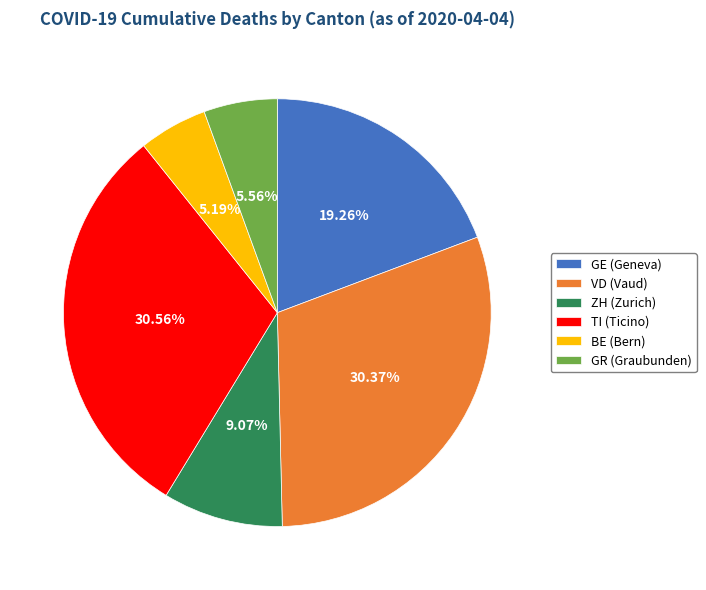

Does any single category account for the majority?

No